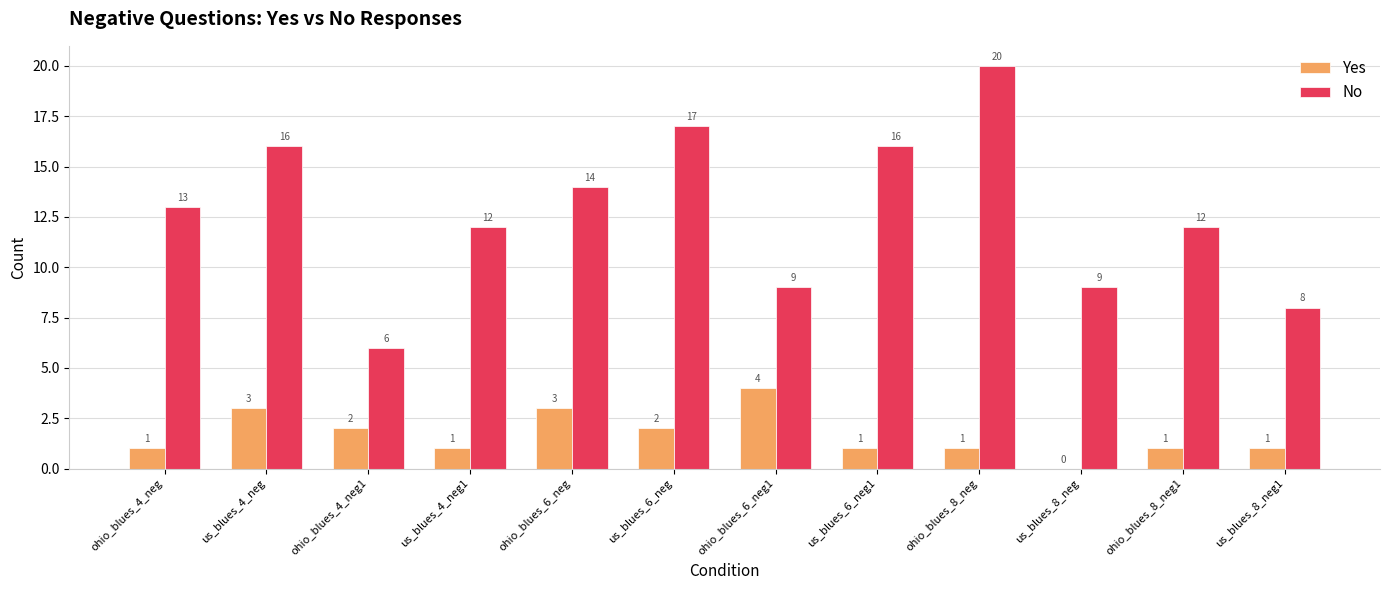

What is the sum of all No values?

152